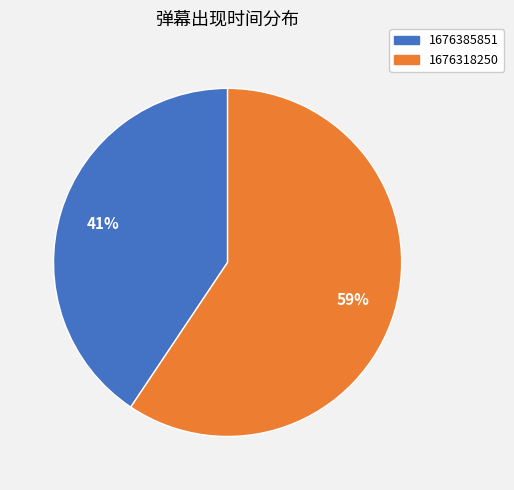

Which slice is the smallest?

1676385851